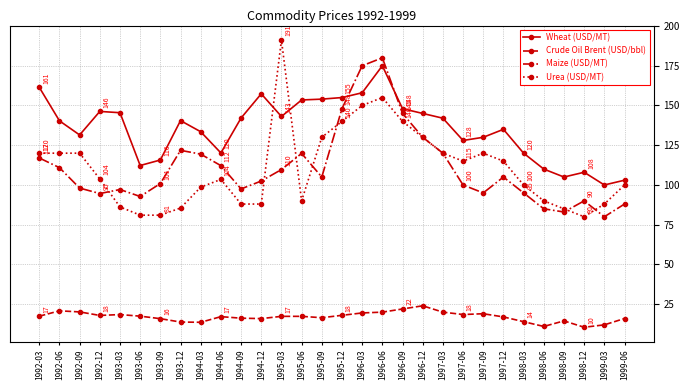

True or false: Urea (USD/MT) has more than 0 interior local peaks.

True